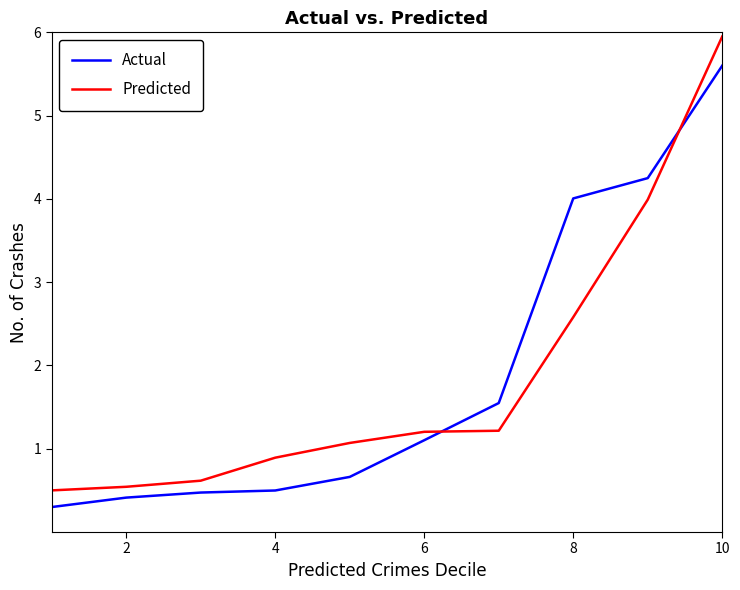

List the series in order of their peak value, highest first.

Predicted, Actual